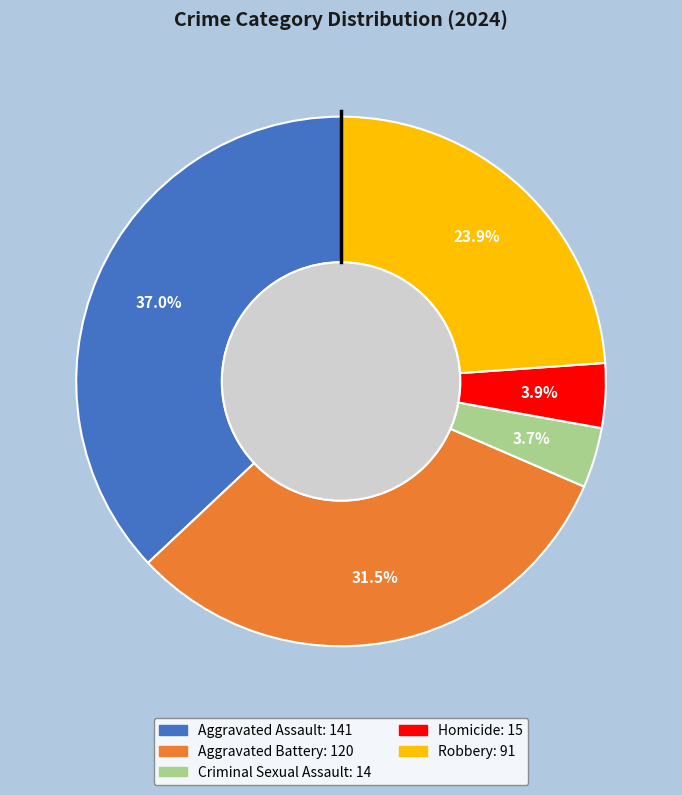

How many slices are in this pie chart?

5